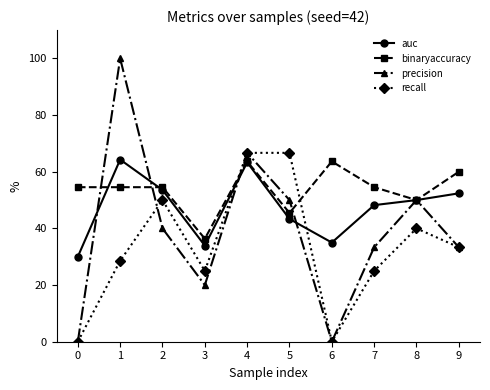

The value of precision at 3 is 20.0. True or false?

True